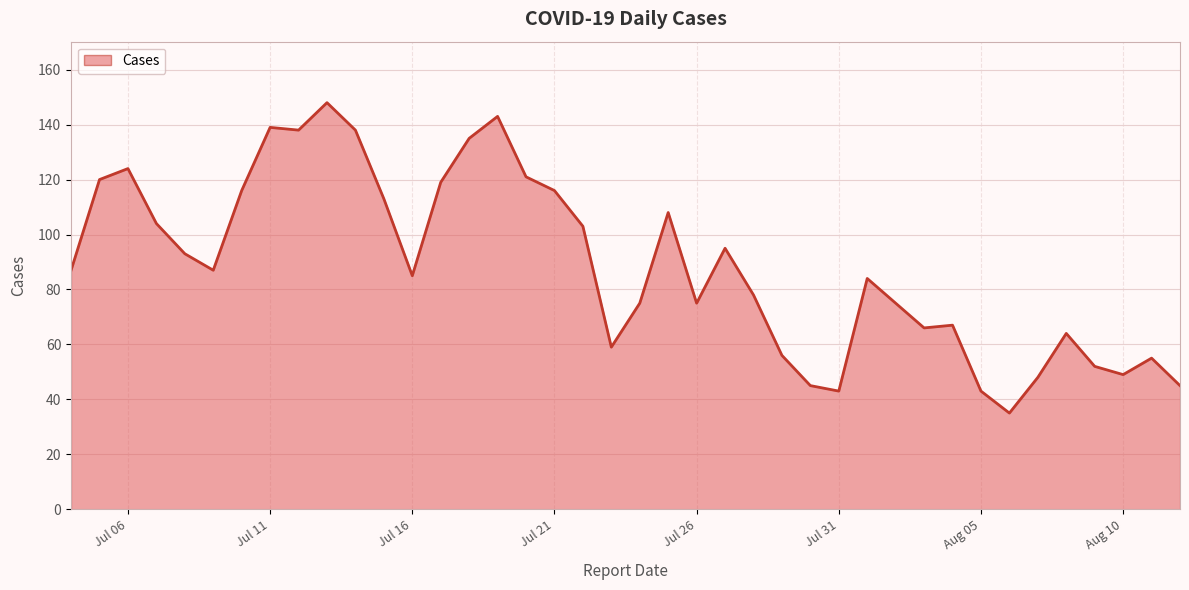

What is the difference between the maximum and minimum values?

113